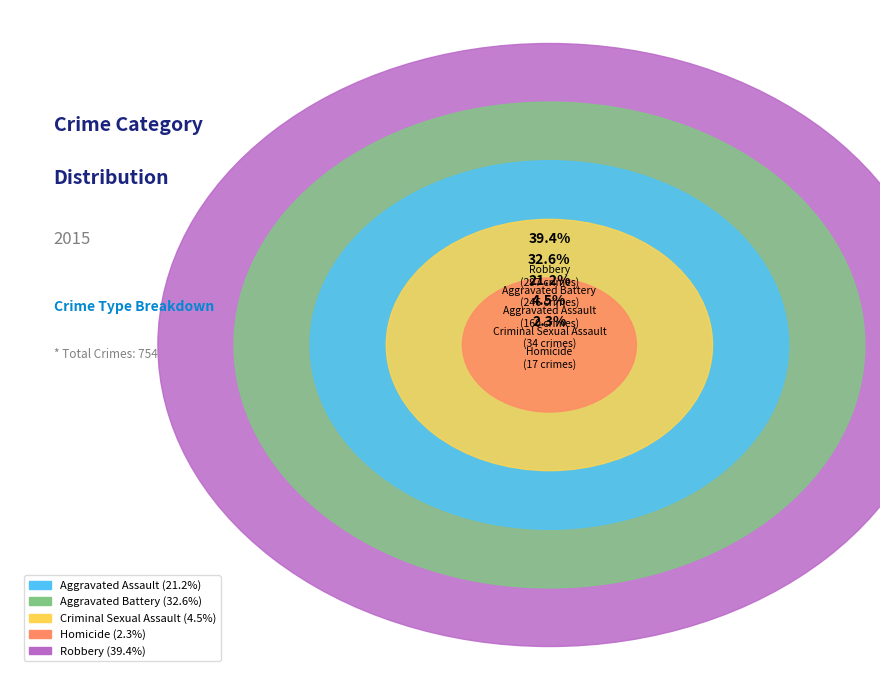

What is the ratio of the value at Aggravated Battery to the value at Homicide?

14.5